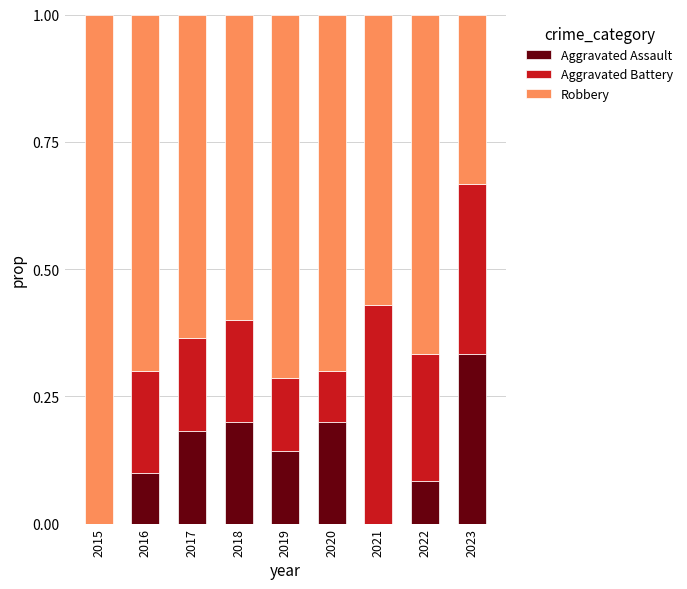

What is the sum of all Aggravated Assault values?

1.2